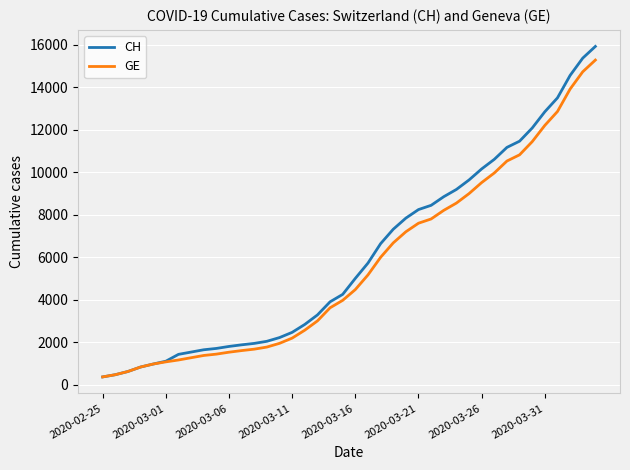

What is the average value of the GE series?

5641